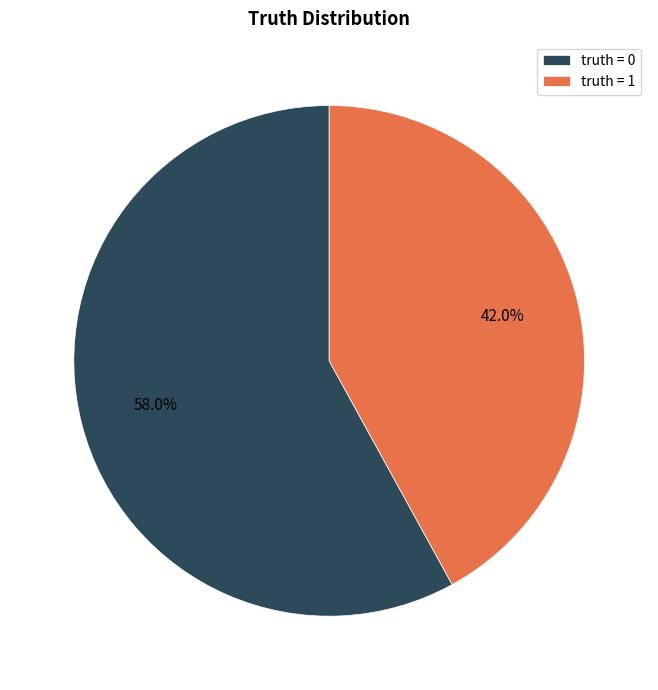

What is the total percentage of truth = 1 and truth = 0?

100.0%